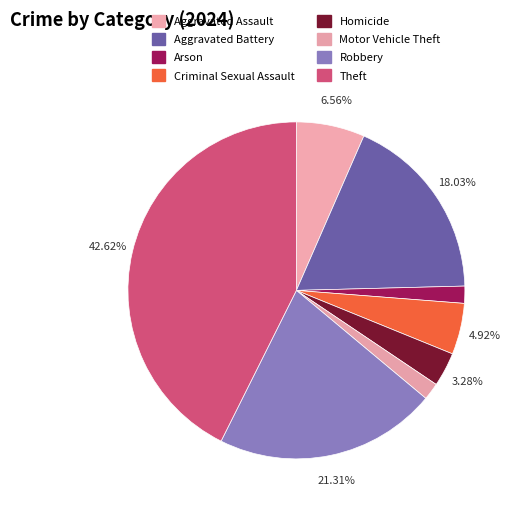

How many slices are in this pie chart?

8